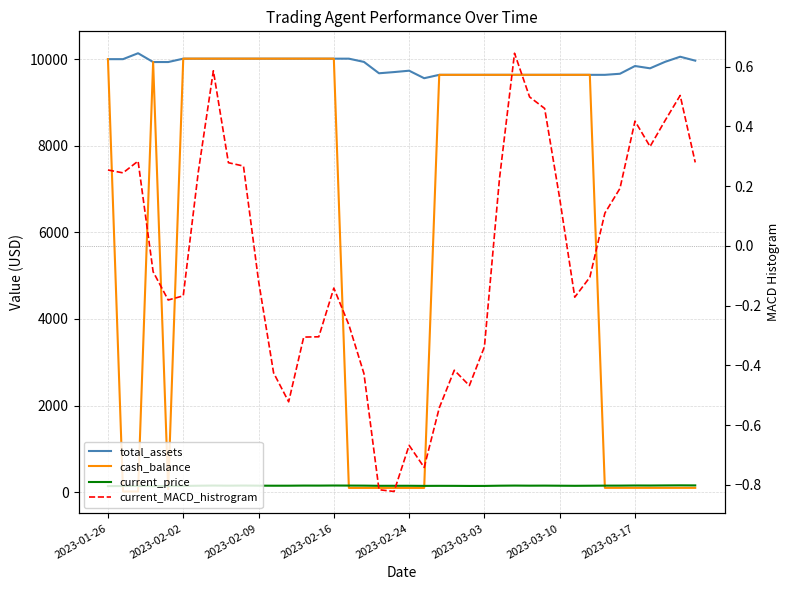

Read the current_price value at 38.

158.0